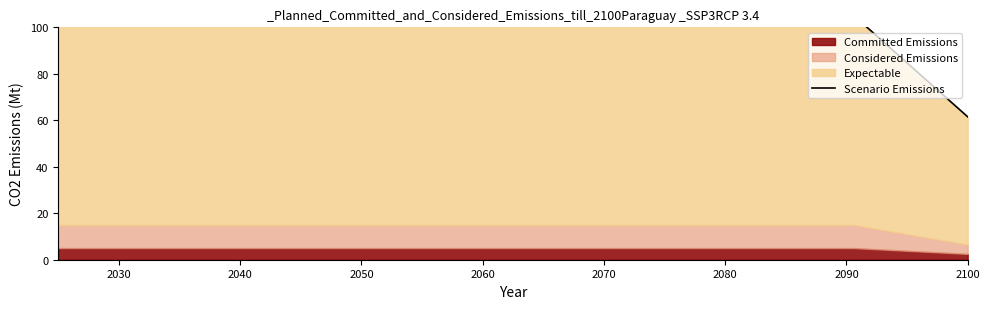

How many data points are less than 105?

1